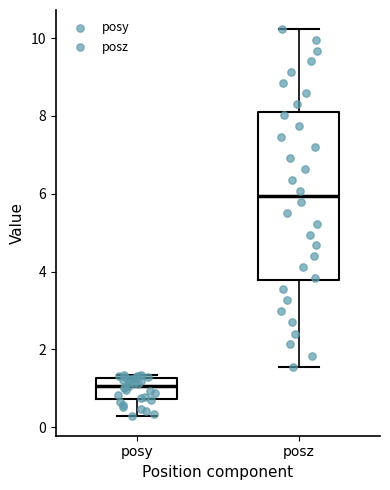

Where is the upper edge of the box for posz on the y-axis? The values are not printed on the chart, so give them approximately, as read against the axis.

8.0